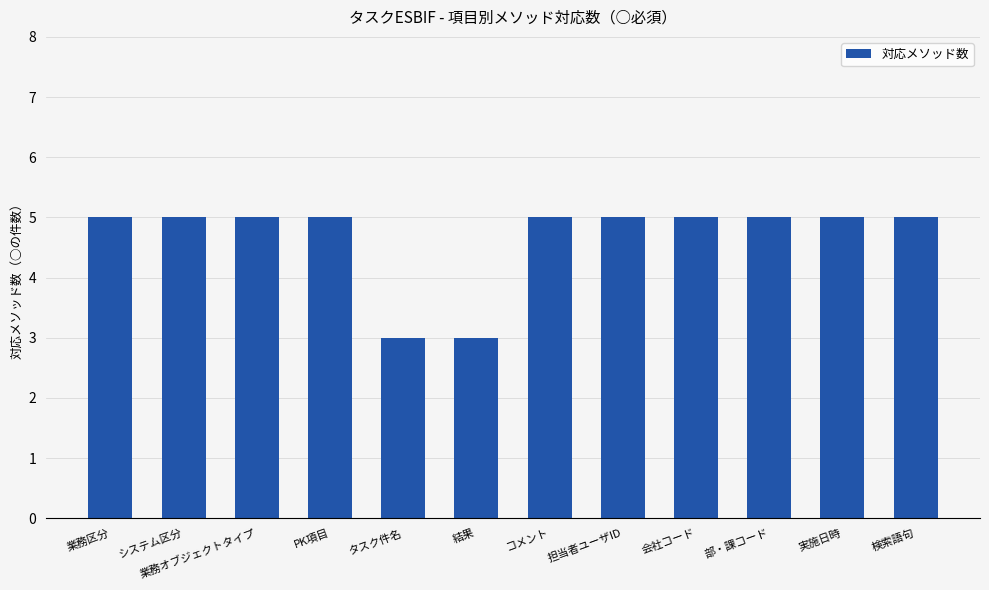

What value does the data have at 担当者ユーザID?

5